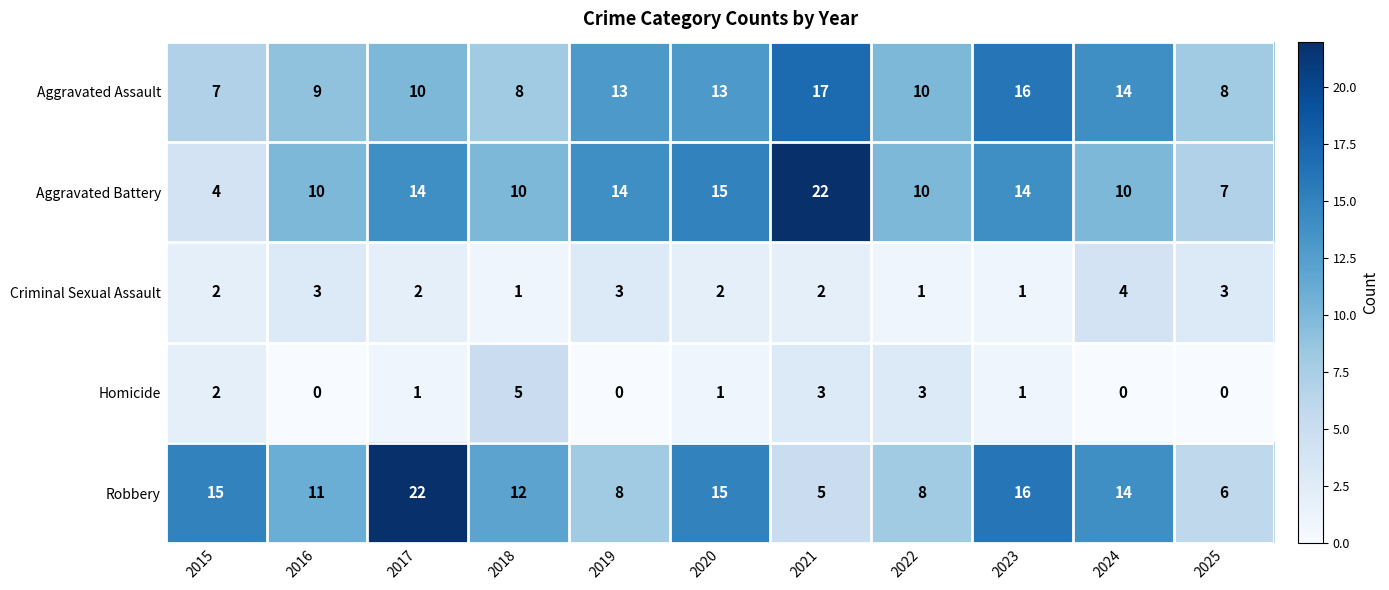

At which label does Aggravated Assault reach its peak?

2021